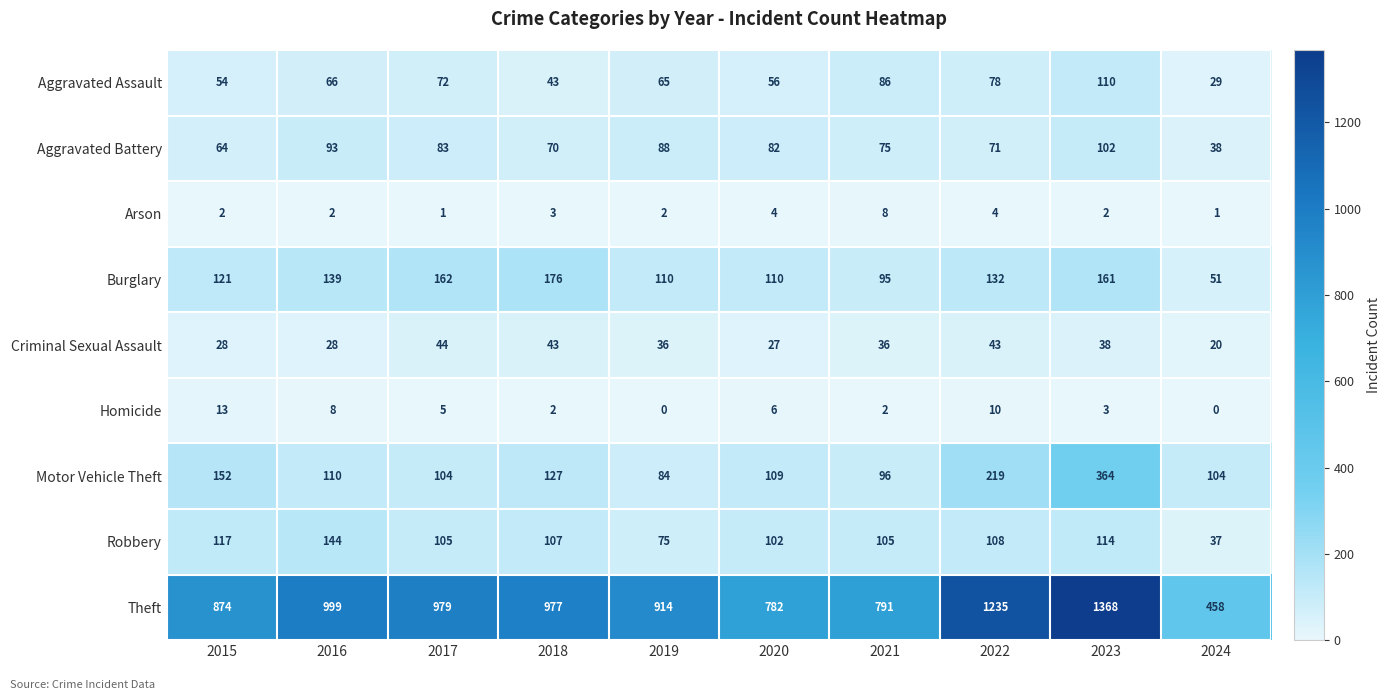

Rank the series at 2017 from lowest to highest value.

Arson, Homicide, Criminal Sexual Assault, Aggravated Assault, Aggravated Battery, Motor Vehicle Theft, Robbery, Burglary, Theft